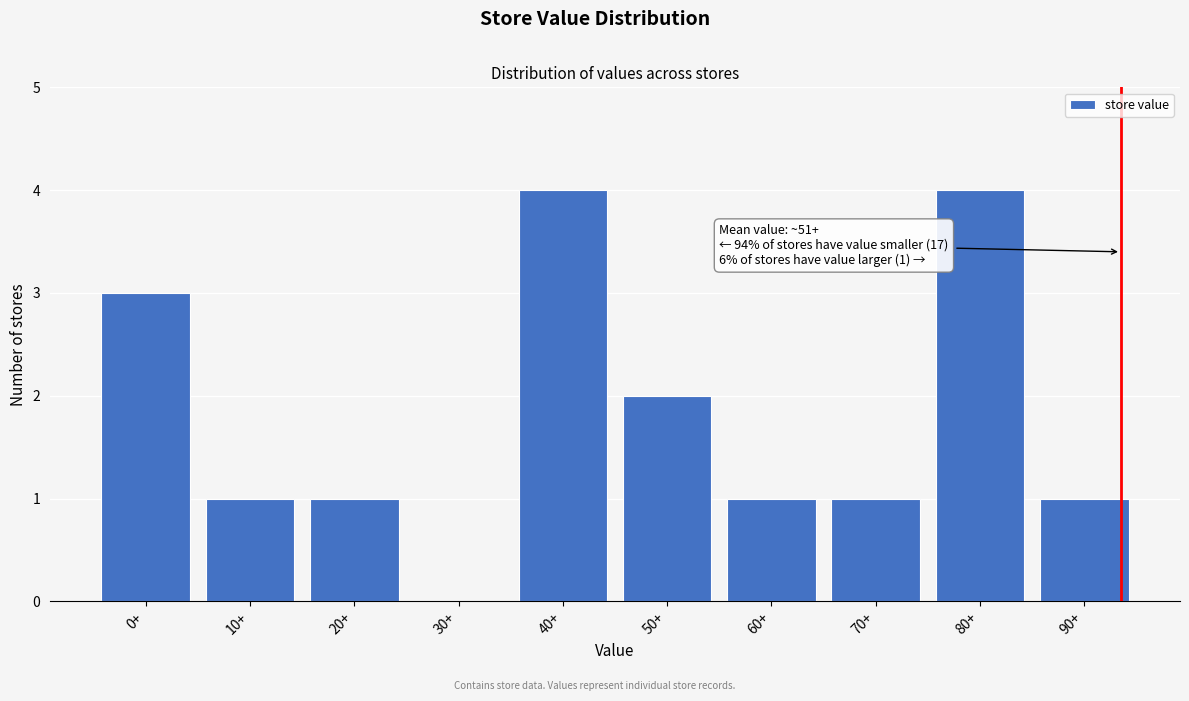

Reading right to left, transcribe all the data shown in this chart.

90+=1	80+=4	70+=1	60+=1	50+=2	40+=4	30+=0	20+=1	10+=1	0+=3